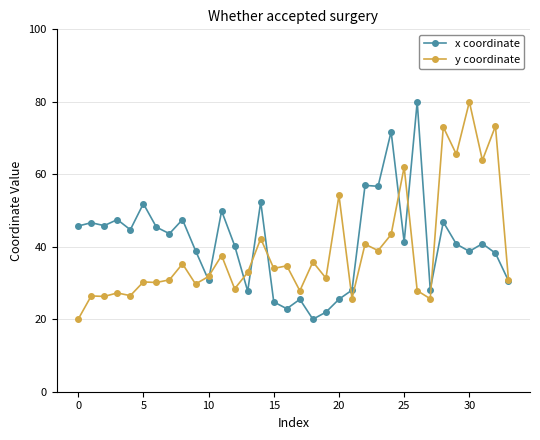

What is the value of the y coordinate point at the 26th from the left?

62.0